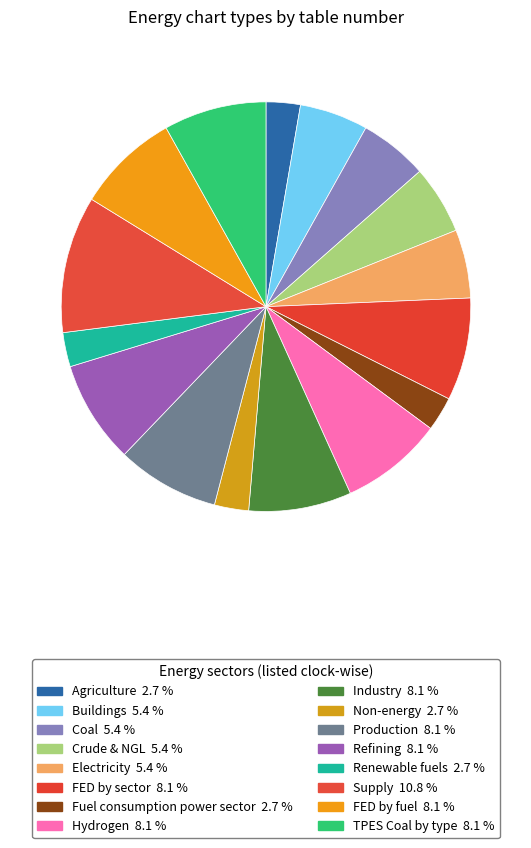

Combined, do FED by sector and FED by fuel account for over 50%?

No